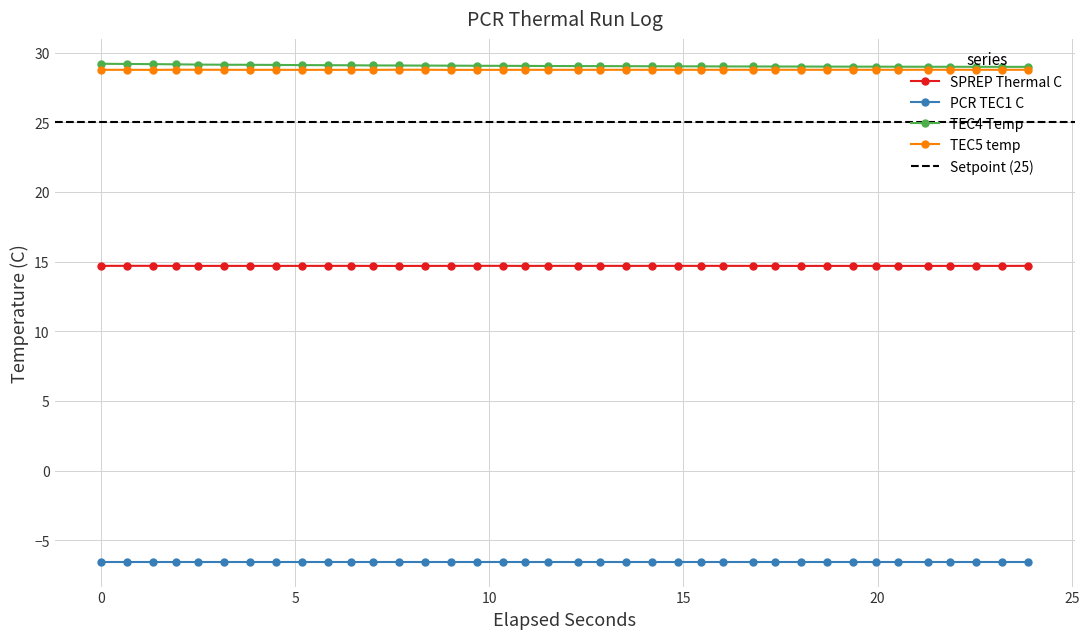

True or false: TEC5 temp and SPREP Thermal C intersect in this chart.

False